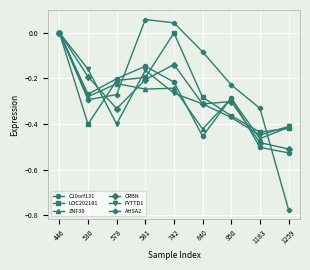

True or false: AHSA2 has more than 0 interior local peaks.

True